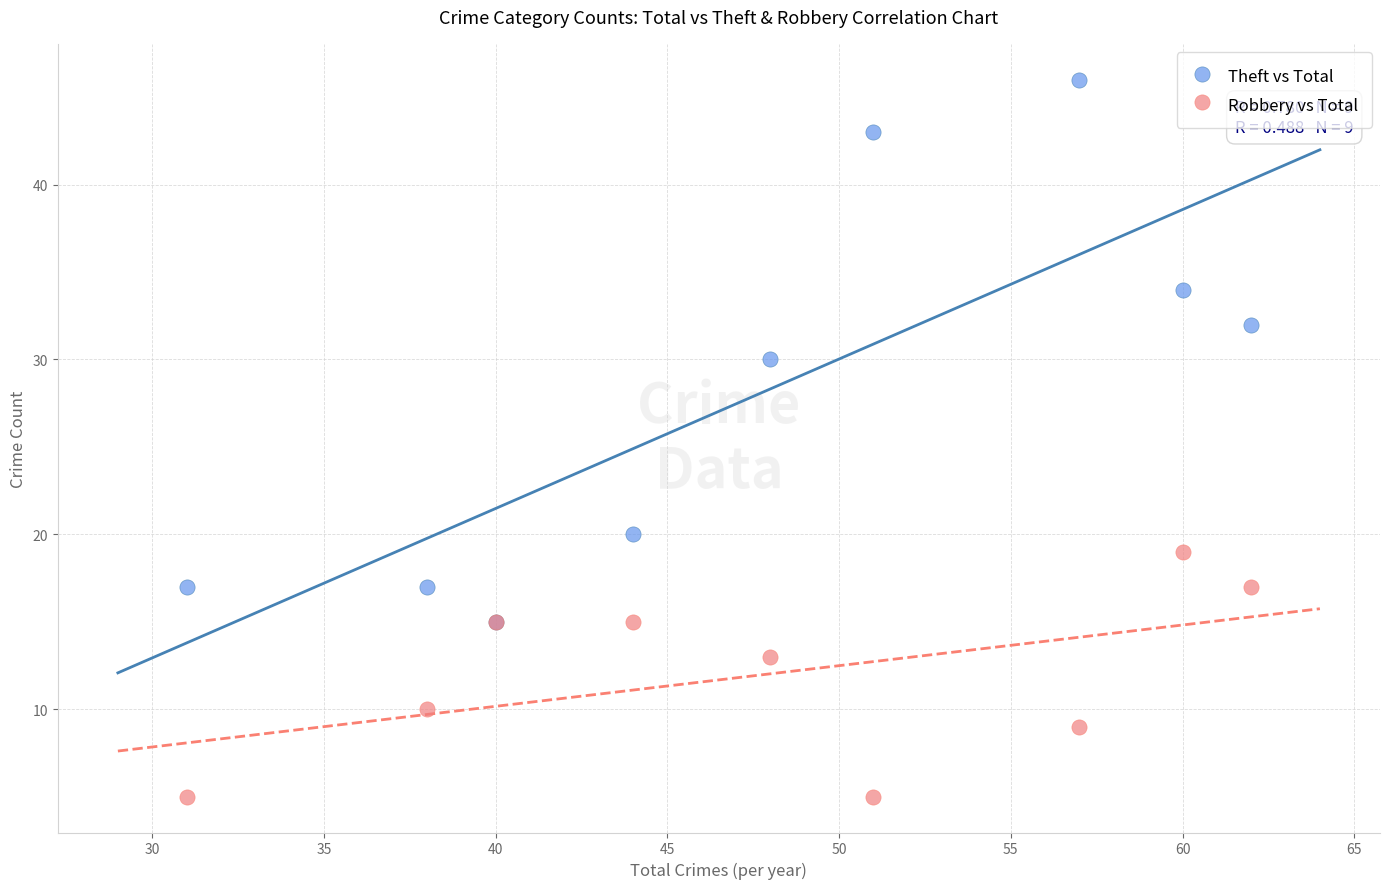

In the Robbery vs Total series, what Y value is closest to 12?

13